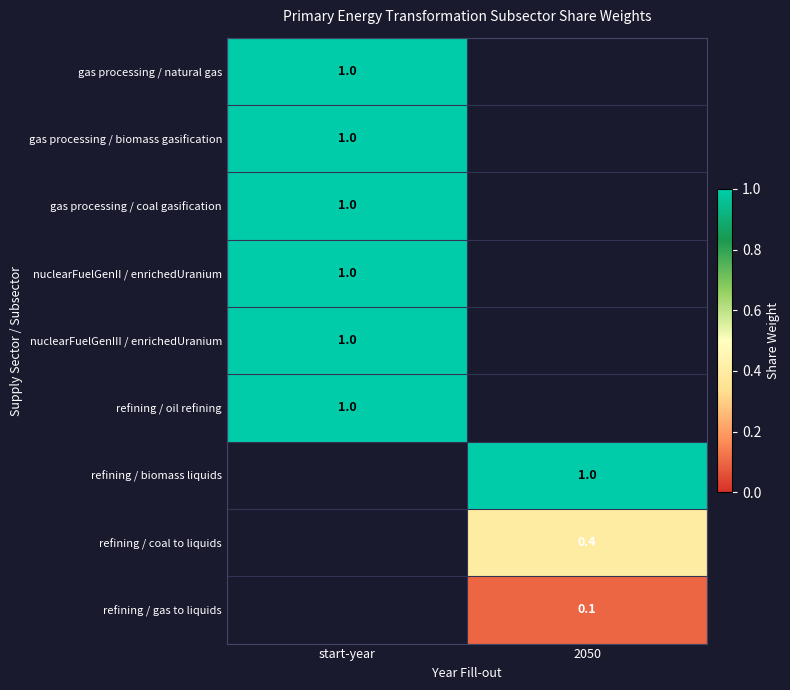

At how many categories does at least one series exceed 0?

2